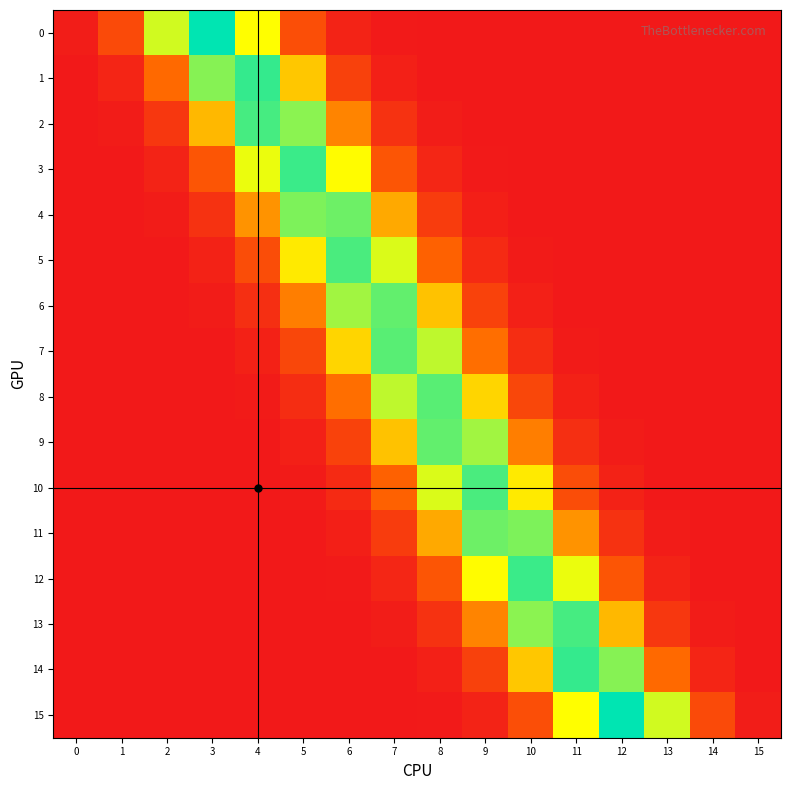

Between 2 and 8, which is larger?

2